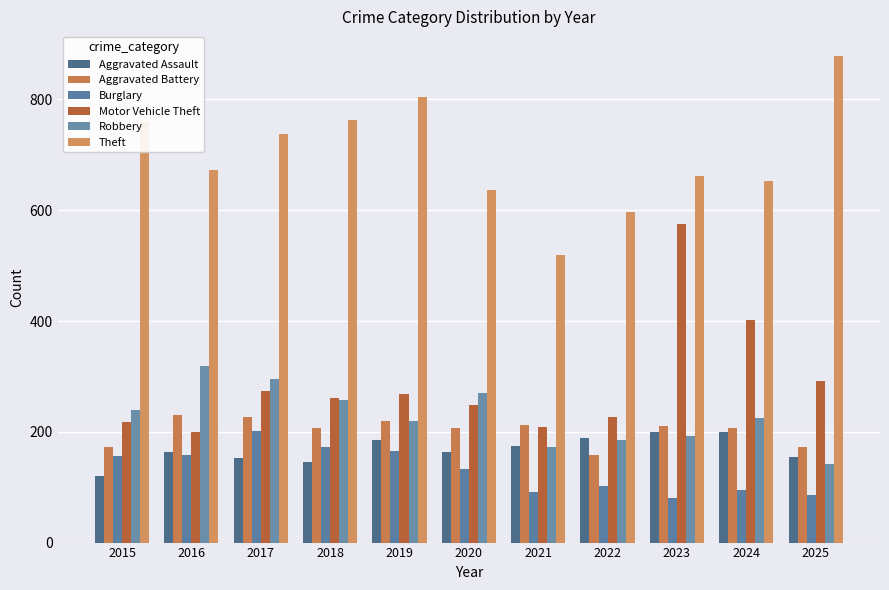

Rank the series at 2021 from lowest to highest value.

Burglary, Robbery, Aggravated Assault, Motor Vehicle Theft, Aggravated Battery, Theft